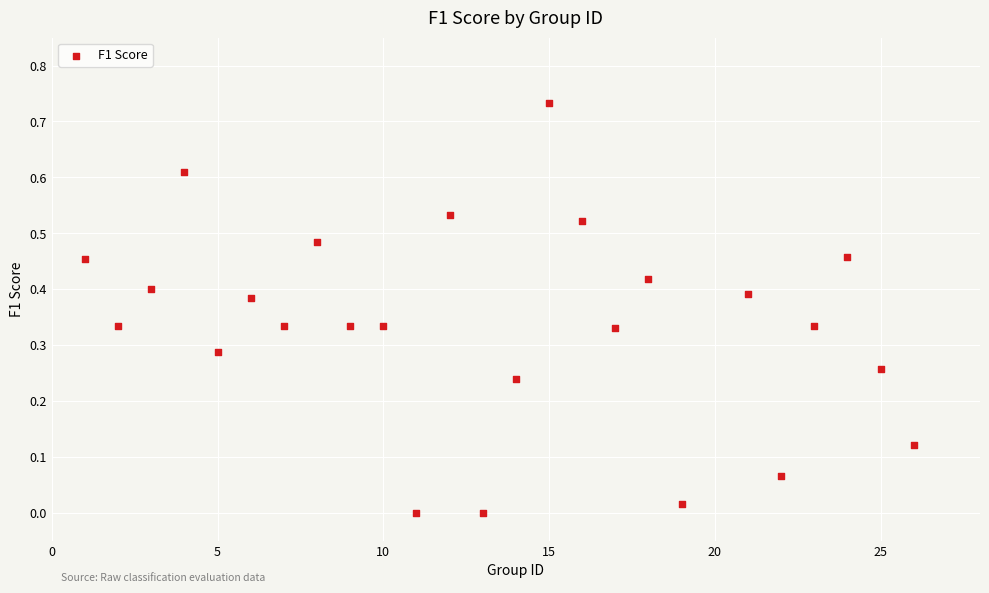

What is the range of X values (max minus min)?

25.0